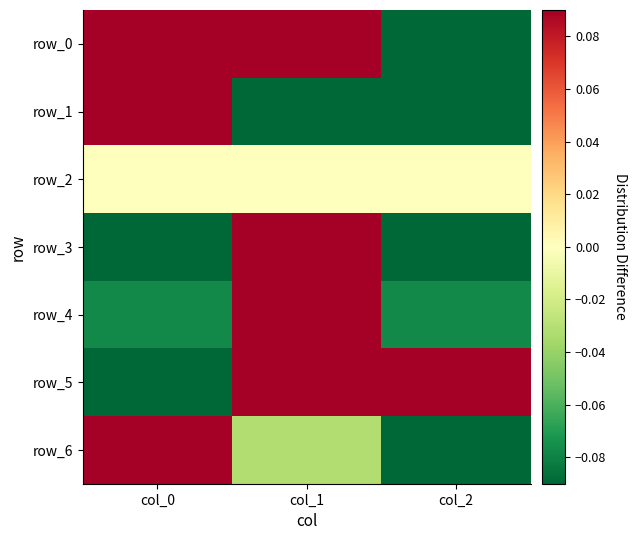

Reading right to left, transcribe all the data shown in this chart.

row_0: col_2=-1.0	col_1=0.5	col_0=0.5
row_1: col_2=-1.0	col_1=-1.0	col_0=2.0
row_2: col_2=0.0	col_1=0.0	col_0=0.0
row_3: col_2=-0.1	col_1=0.3	col_0=-0.1
row_4: col_2=-0.1	col_1=0.2	col_0=-0.1
row_5: col_2=0.2	col_1=0.2	col_0=-0.5
row_6: col_2=-0.2	col_1=-0.0	col_0=0.3